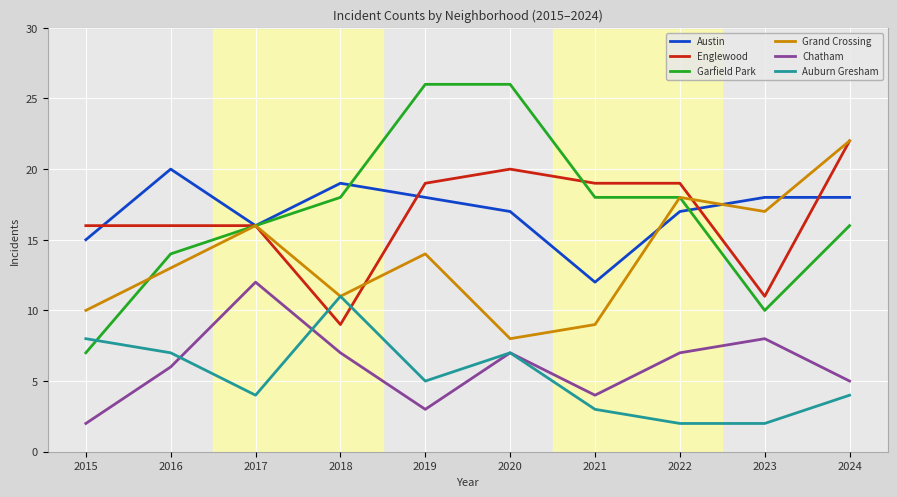

Which series changed the most between 2017 and 2023?

Garfield Park